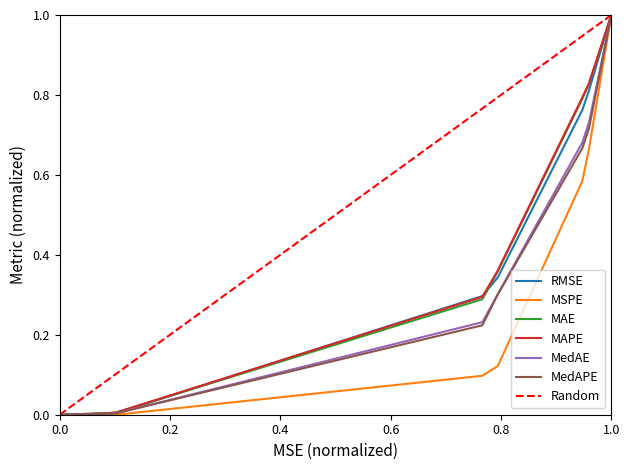

Which category has the highest value in the MAPE series?

1.0